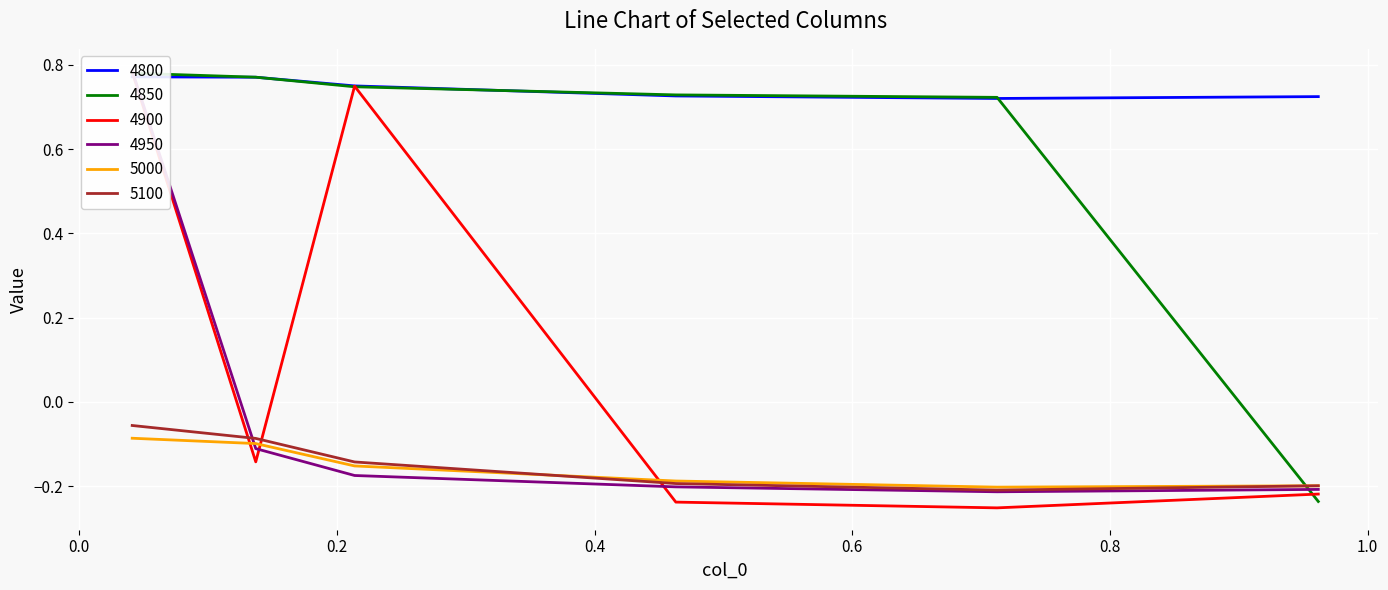

What is the label of the 1st point from the right?

0.9616438356164384